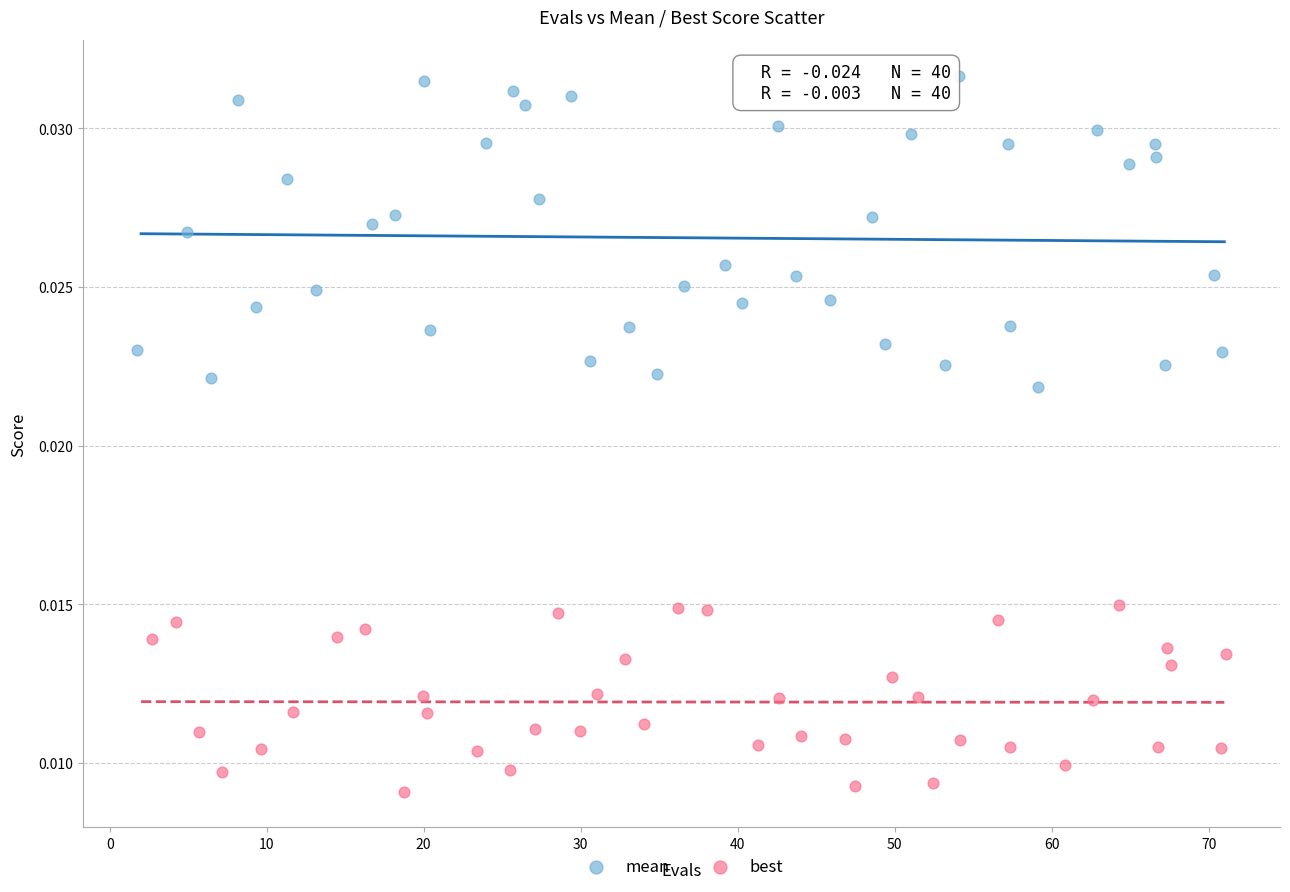

Which series reaches the maximum Y coordinate?

mean